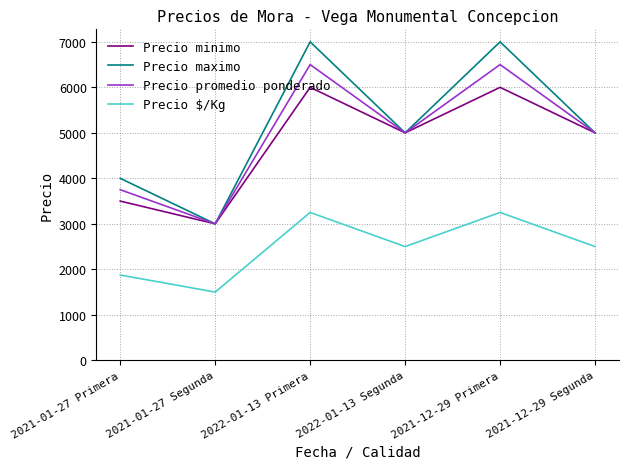

Reading right to left, what are all the values shown in this chart?

Precio minimo: 5000	6000	5000	6000	3000	3500
Precio maximo: 5000	7000	5000	7000	3000	4000
Precio promedio ponderado: 5000	6500	5000	6500	3000	3750
Precio $/Kg: 2500	3250	2500	3250	1500	1875